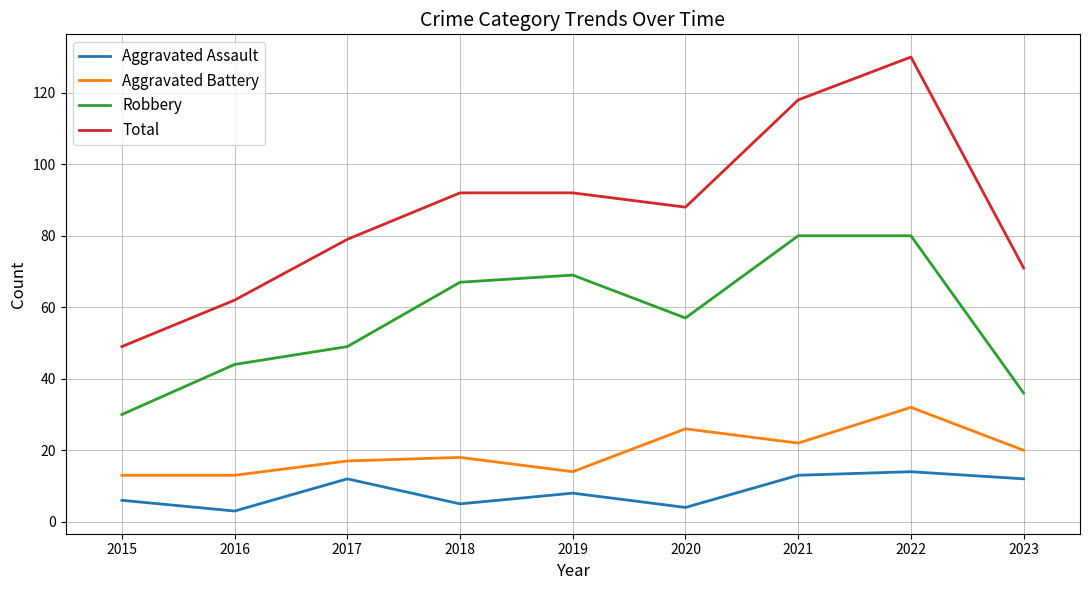

What is the sum of the Robbery values at 2016 and 2019?

113